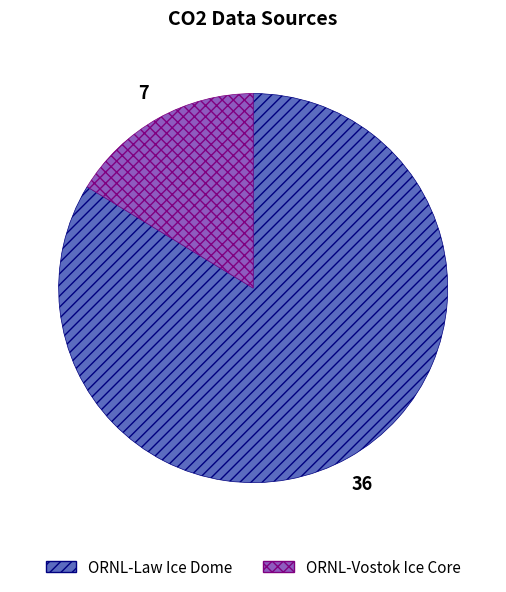

Between ORNL-Vostok Ice Core and ORNL-Law Ice Dome, which is larger?

ORNL-Law Ice Dome